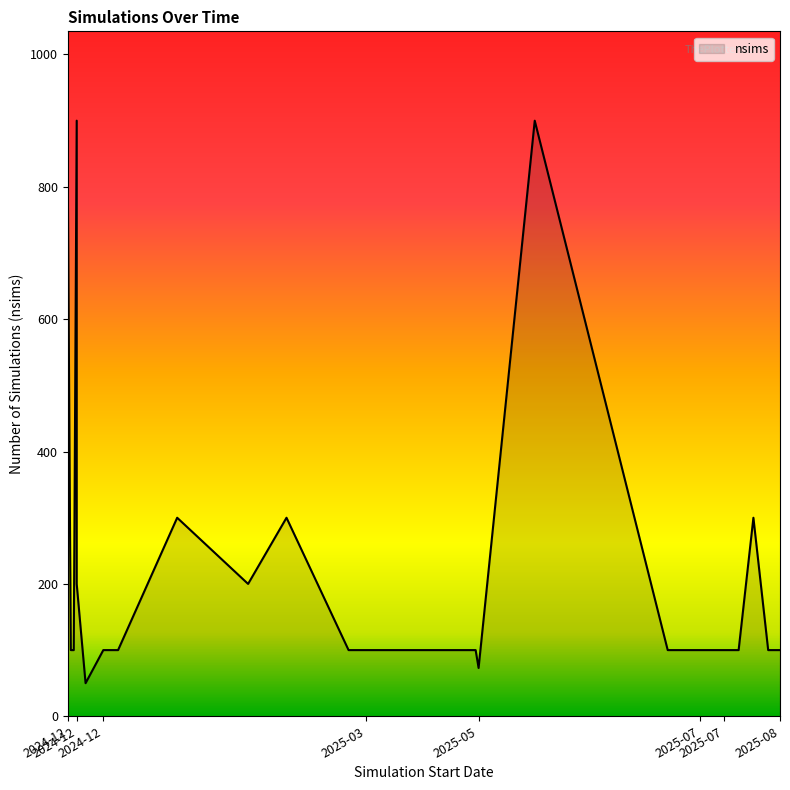

What is the value of the 28th point from the left?

100